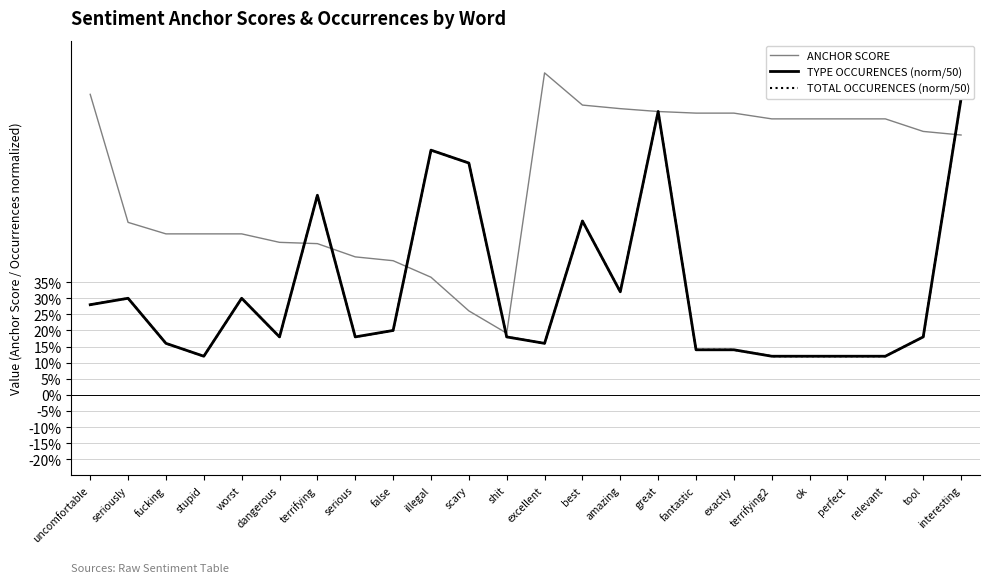

What is the lowest value of the TYPE OCCURENCES (norm/50) series?

0.1